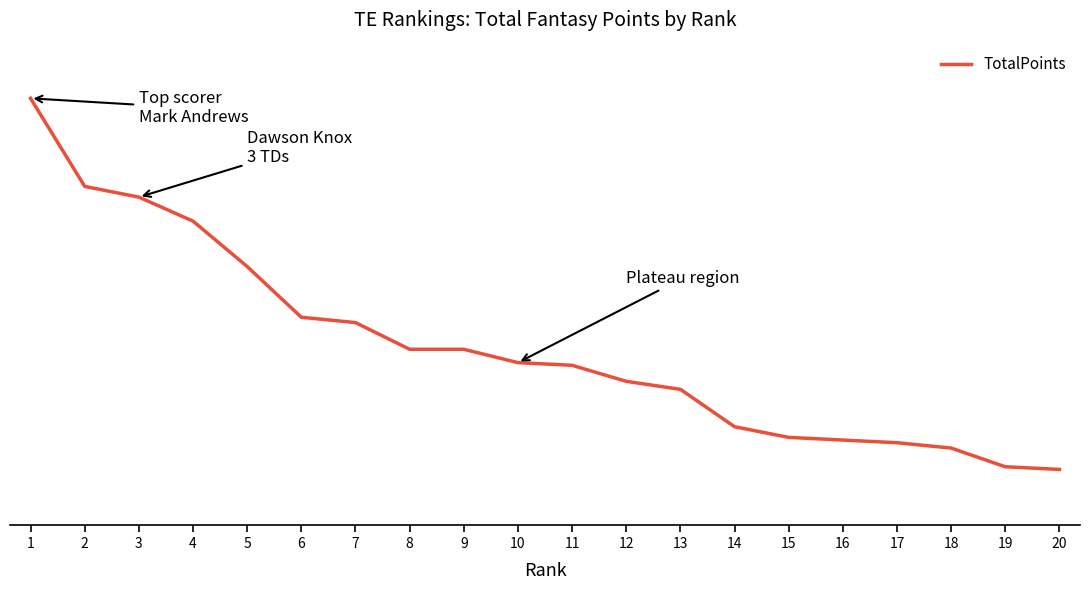

Does the chart display data point markers on the line(s)?

No